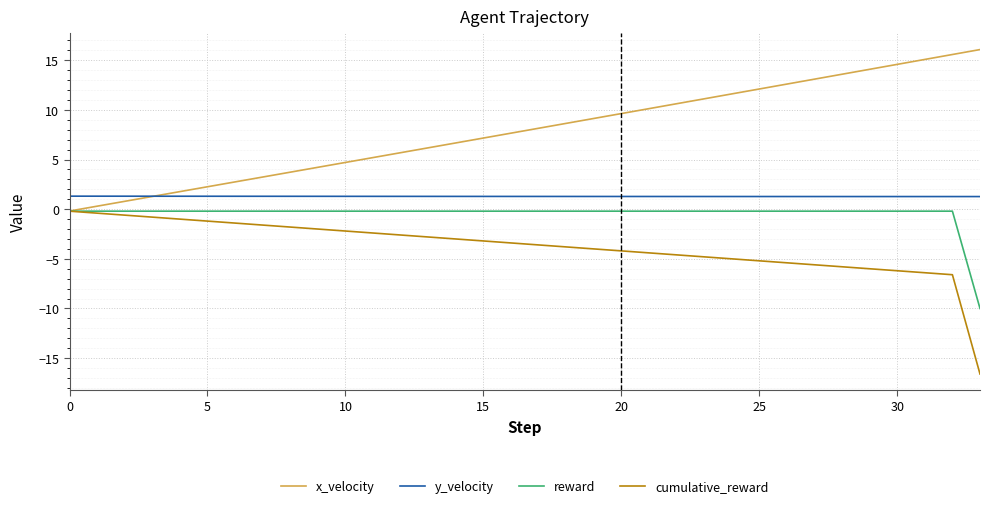

Reading left to right, what are all the values shown in this chart?

x_velocity: -0.2	0.3	0.8	1.3	1.8	2.3	2.7	3.2	3.7	4.2	4.7	5.2	5.7	6.2	6.7	7.2	7.7	8.1	8.6	9.1	9.6	10.1	10.6	11.1	11.6	12.1	12.6	13.1	13.6	14.1	14.6	15.1	15.6	16.1
y_velocity: 1.3	1.3	1.3	1.3	1.3	1.3	1.3	1.3	1.3	1.3	1.3	1.3	1.3	1.3	1.3	1.3	1.3	1.3	1.3	1.3	1.3	1.3	1.3	1.3	1.3	1.3	1.3	1.3	1.3	1.3	1.3	1.3	1.3	1.3
reward: -0.2	-0.2	-0.2	-0.2	-0.2	-0.2	-0.2	-0.2	-0.2	-0.2	-0.2	-0.2	-0.2	-0.2	-0.2	-0.2	-0.2	-0.2	-0.2	-0.2	-0.2	-0.2	-0.2	-0.2	-0.2	-0.2	-0.2	-0.2	-0.2	-0.2	-0.2	-0.2	-0.2	-10.0
cumulative_reward: -0.2	-0.4	-0.6	-0.8	-1.0	-1.2	-1.4	-1.6	-1.8	-2.0	-2.2	-2.4	-2.6	-2.8	-3.0	-3.2	-3.4	-3.6	-3.8	-4.0	-4.2	-4.4	-4.6	-4.8	-5.0	-5.2	-5.4	-5.6	-5.8	-6.0	-6.2	-6.4	-6.6	-16.6